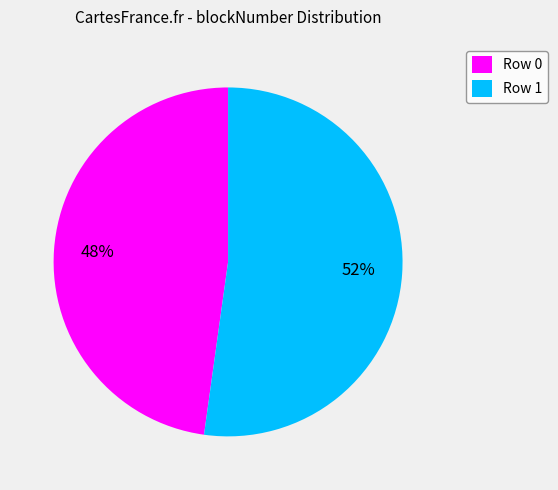

To the nearest percent, what percentage of the pie is Row 0?

48%